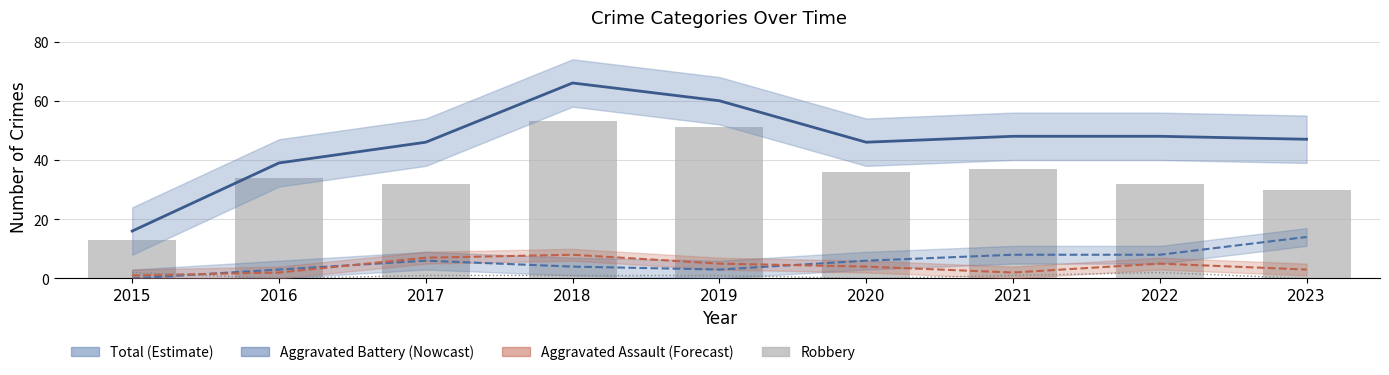

Which series has the largest total across all categories?

Total (Estimate)